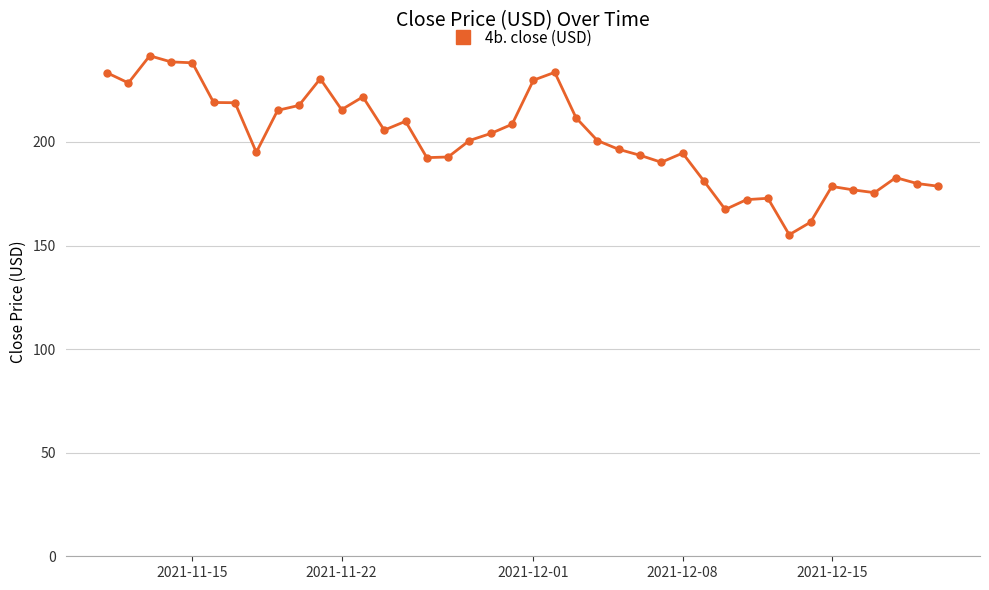

What is the sum of all values?

8060.8